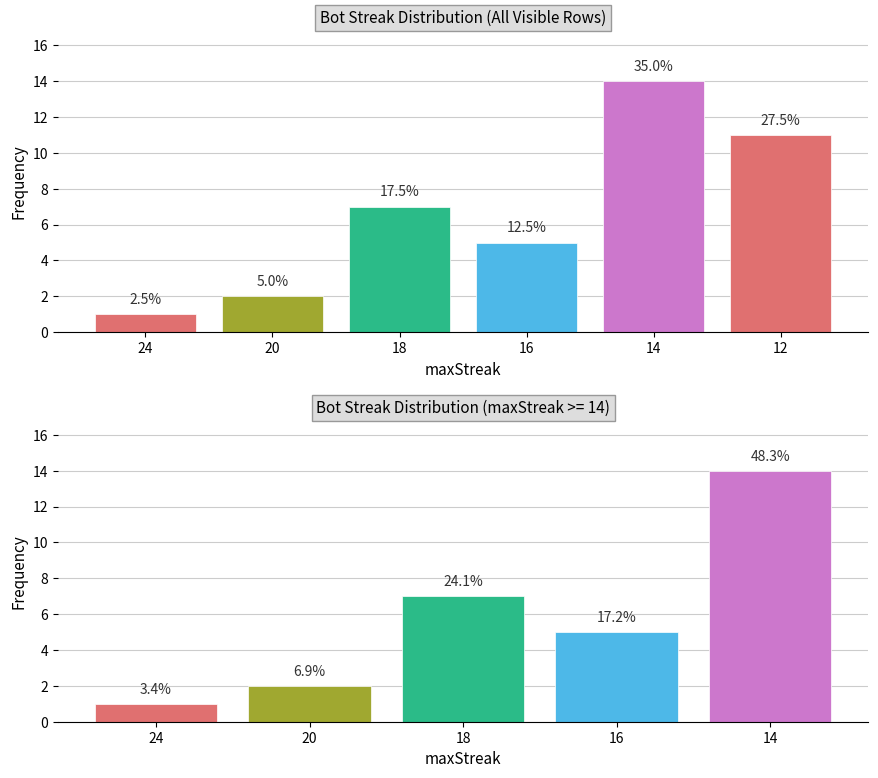

What is the sum of all values?

29